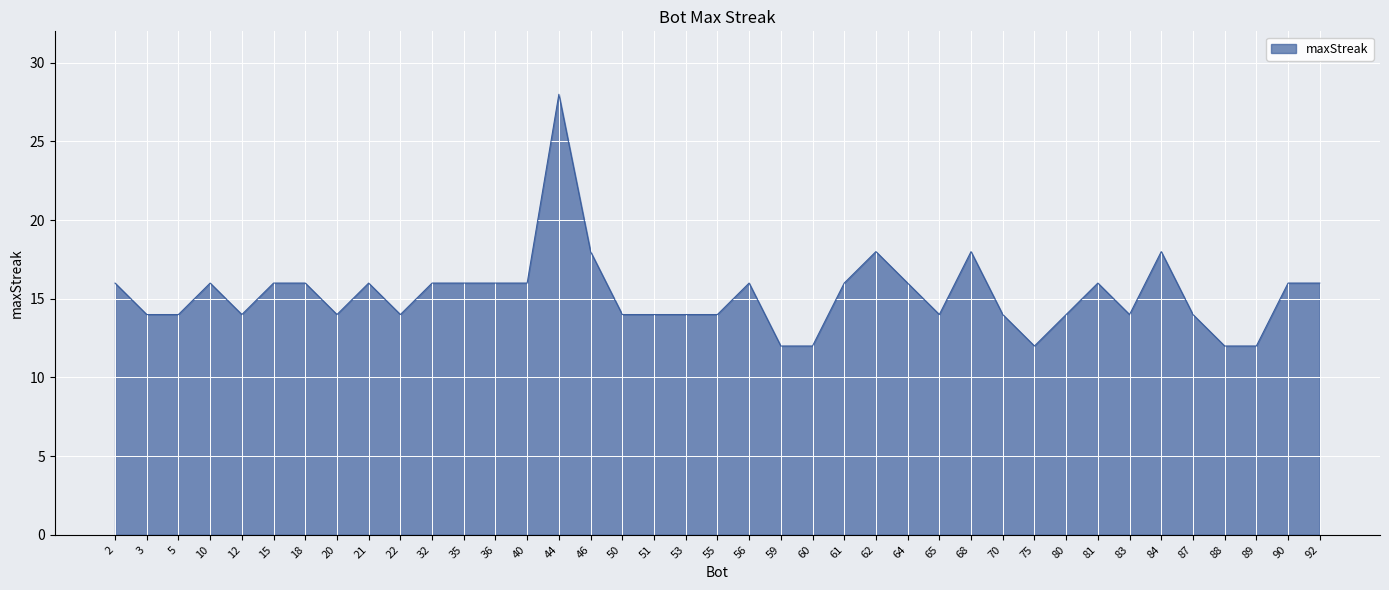

What is the difference between the maximum and minimum values?

16